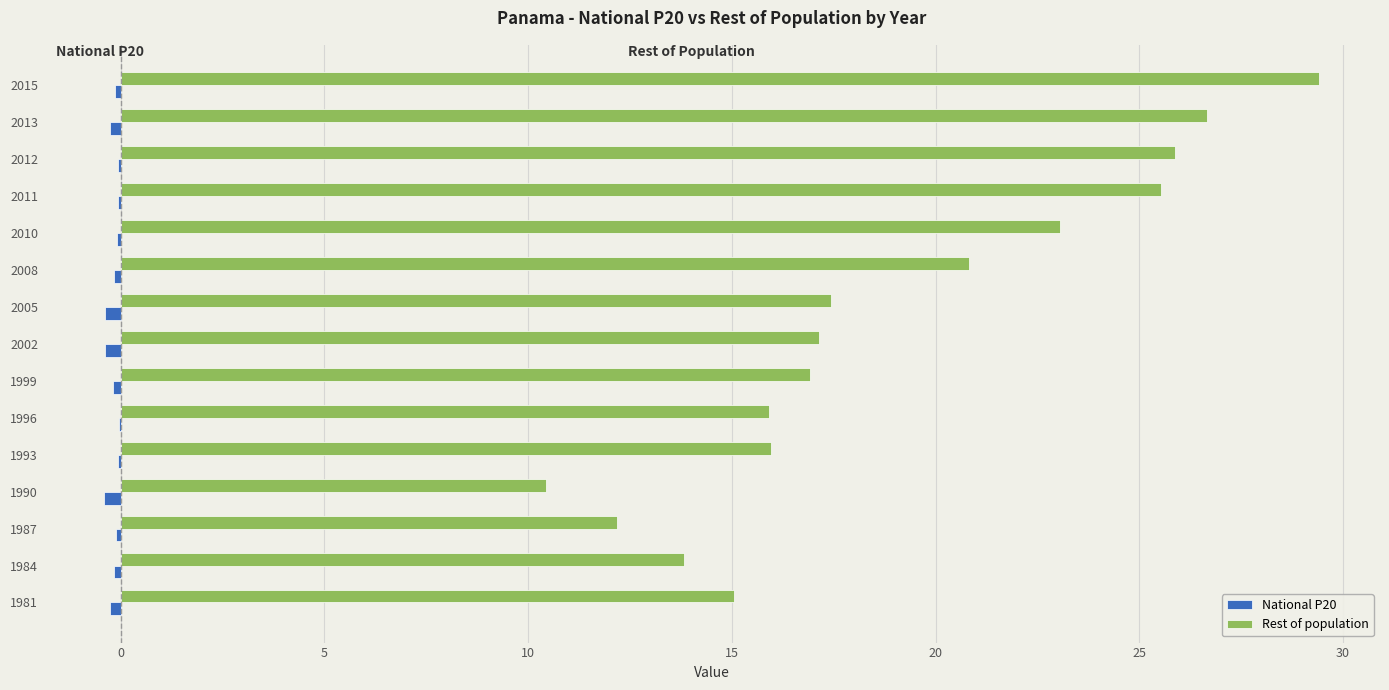

The Rest of population series shows 10.7 at 1996. True or false?

False